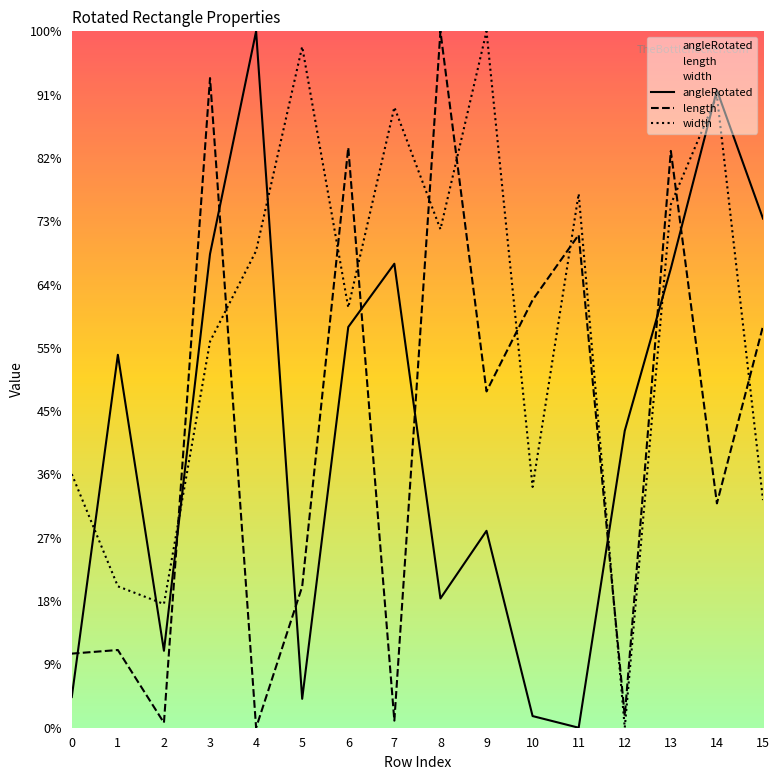

What is the average value of the angleRotated series?

23.6